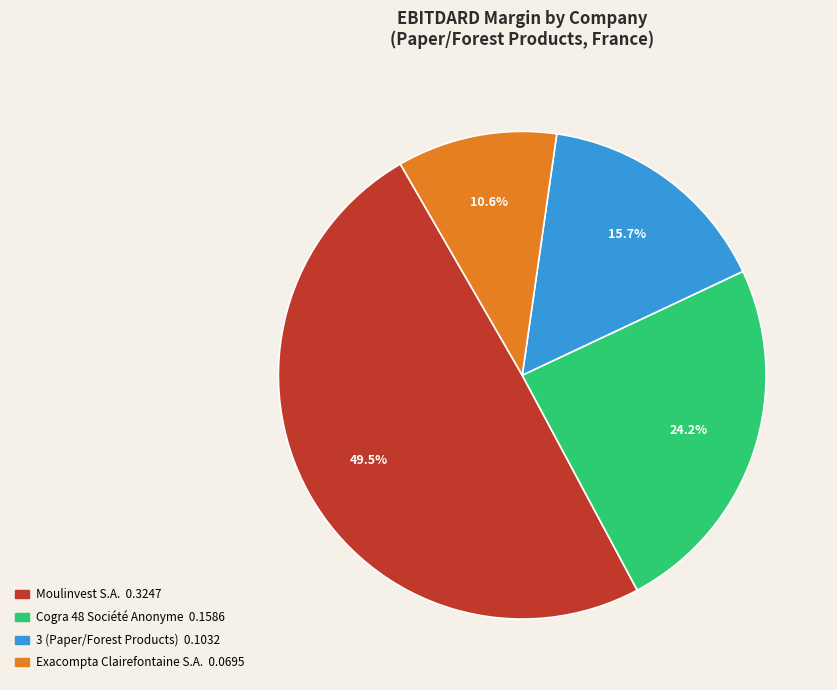

Is the sum of Exacompta Clairefontaine S.A. and Cogra 48 Société Anonyme greater than half?

No